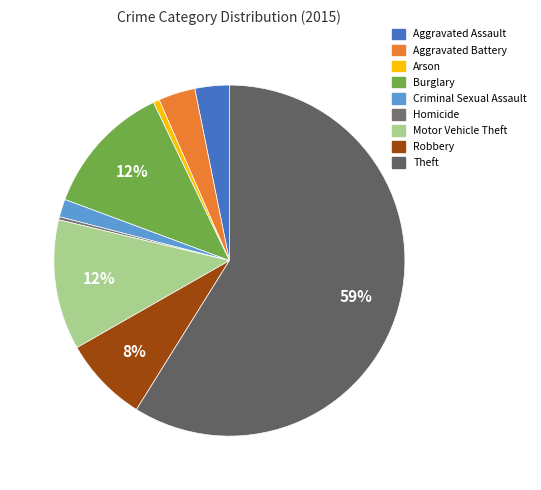

Combined, what portion of the pie is Aggravated Battery and Aggravated Assault?

6.6%